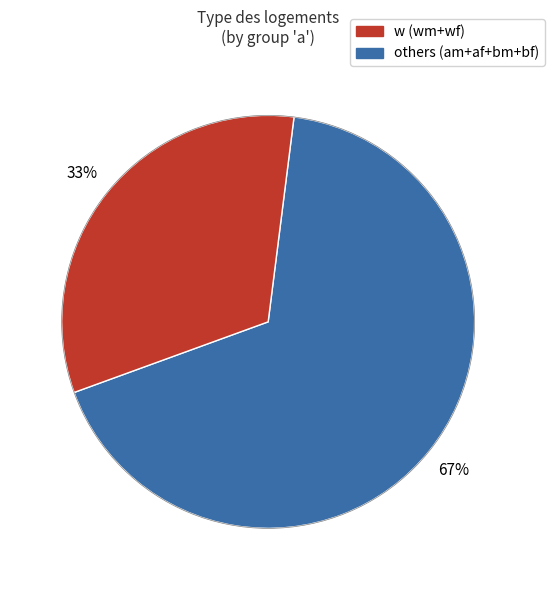

Does any single category account for the majority?

Yes